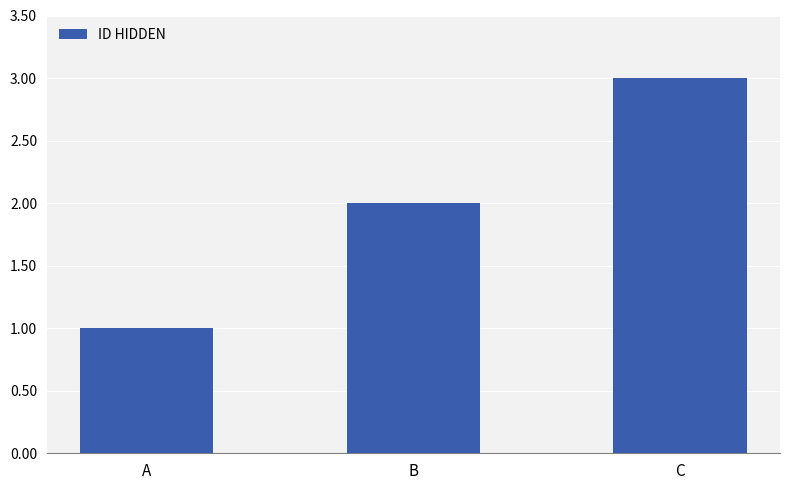

Are the bars grouped side by side (vs. stacked)?

No